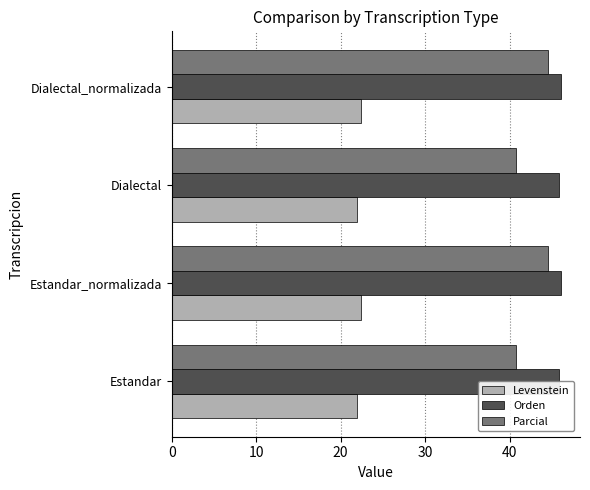

List the series in order of their peak value, lowest first.

Levenstein, Parcial, Orden